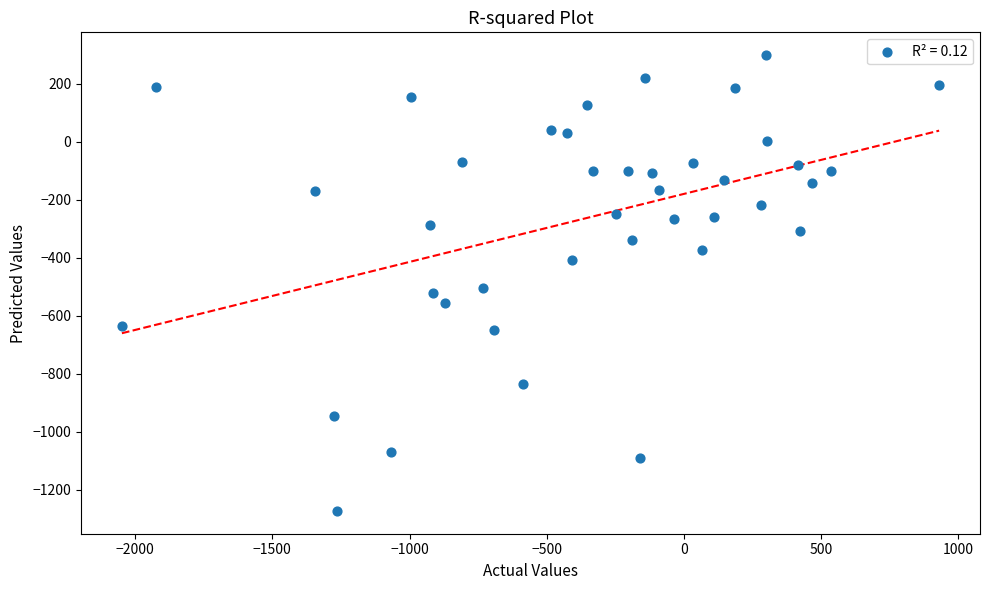

What is the range of Y values (max minus min)?

1570.6